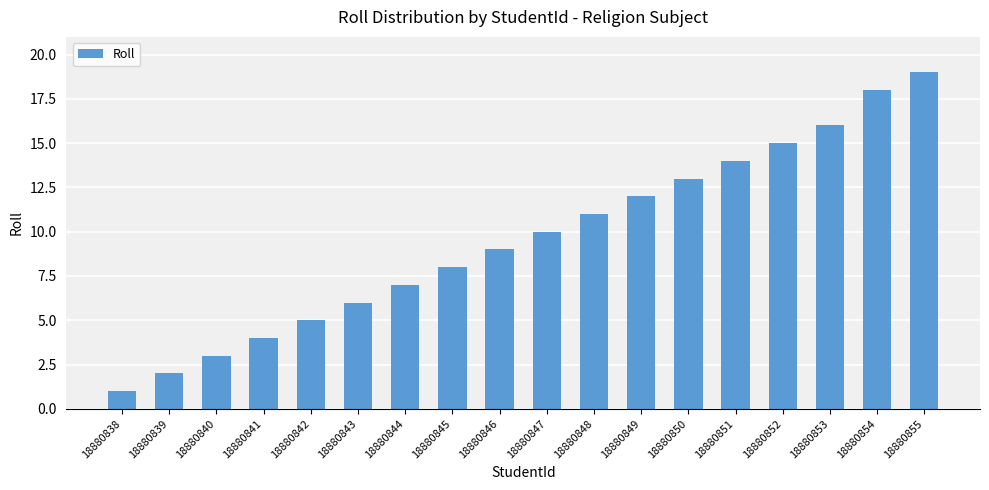

Are the bars horizontal?

No